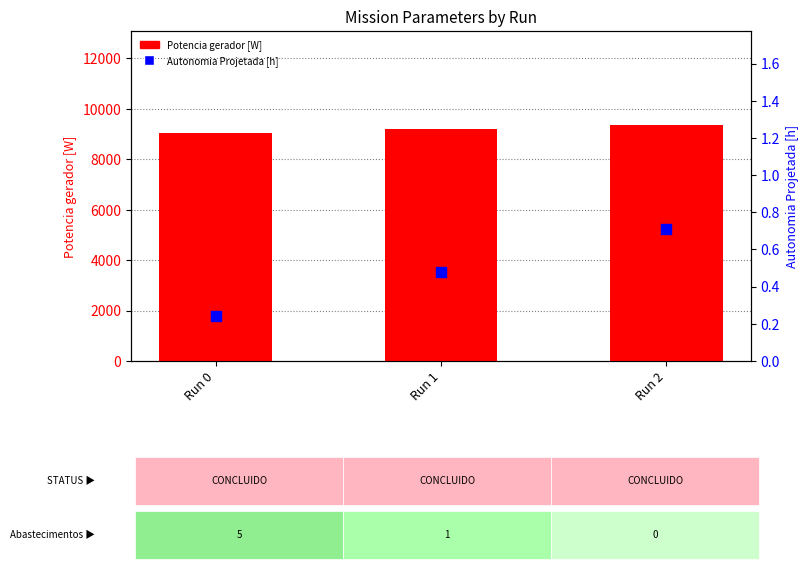

What are all the series names shown in the legend?

Potencia gerador [W], Autonomia Projetada [h]